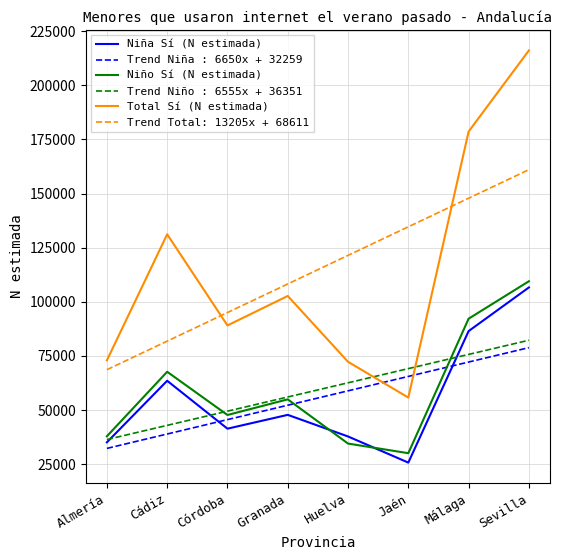

Does the chart have visible grid lines?

Yes